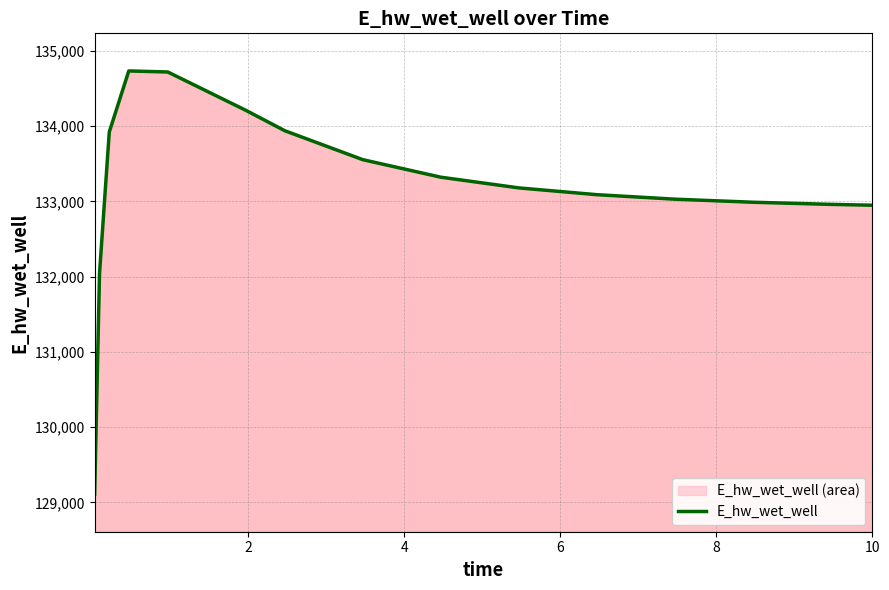

What is the maximum value shown in the chart?

134734.8